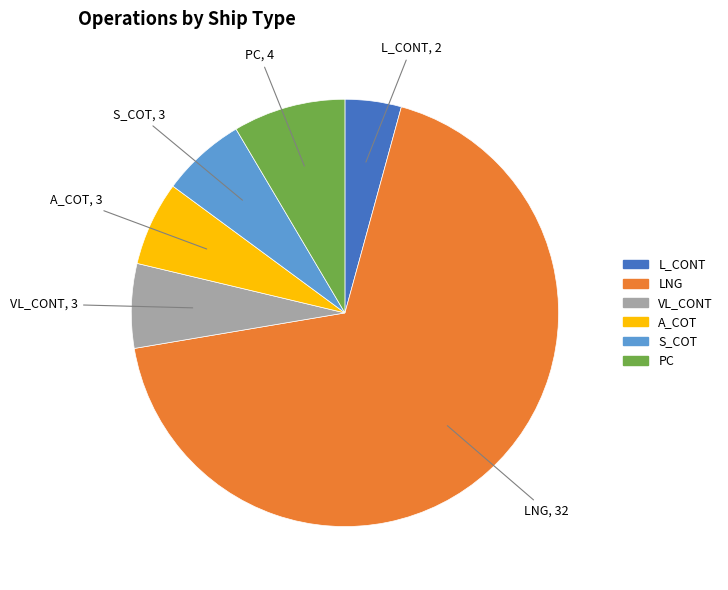

How many segments does this pie chart have?

6